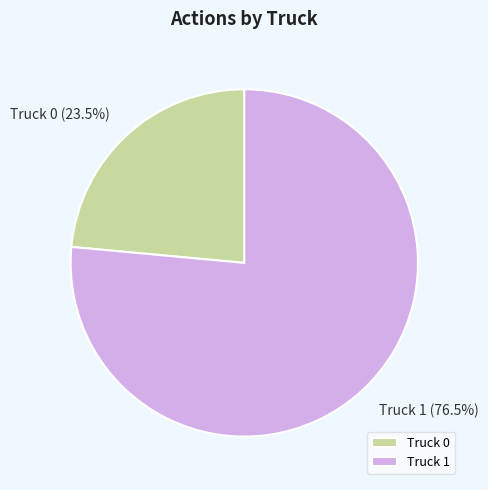

What is the majority slice?

Truck 1